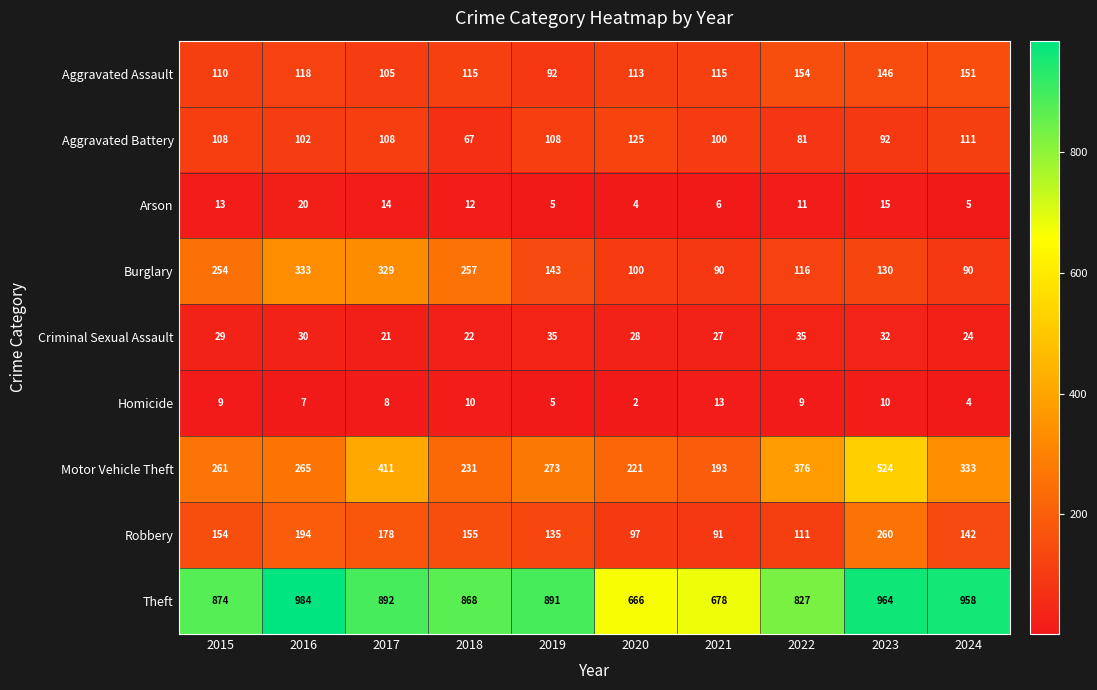

At how many categories does at least one series exceed 607?

10